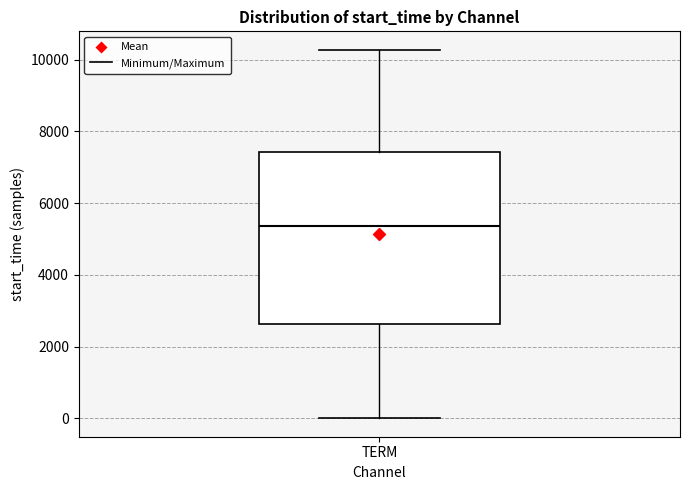

Transcribe this box plot: give where the median line is, the range the box spans, and where the two whiskers end, as read against the y-axis. The values are not printed on the chart, so give them approximately, as read against the axis.

median 5400, box 2600 to 7400, whiskers 0 to 10200